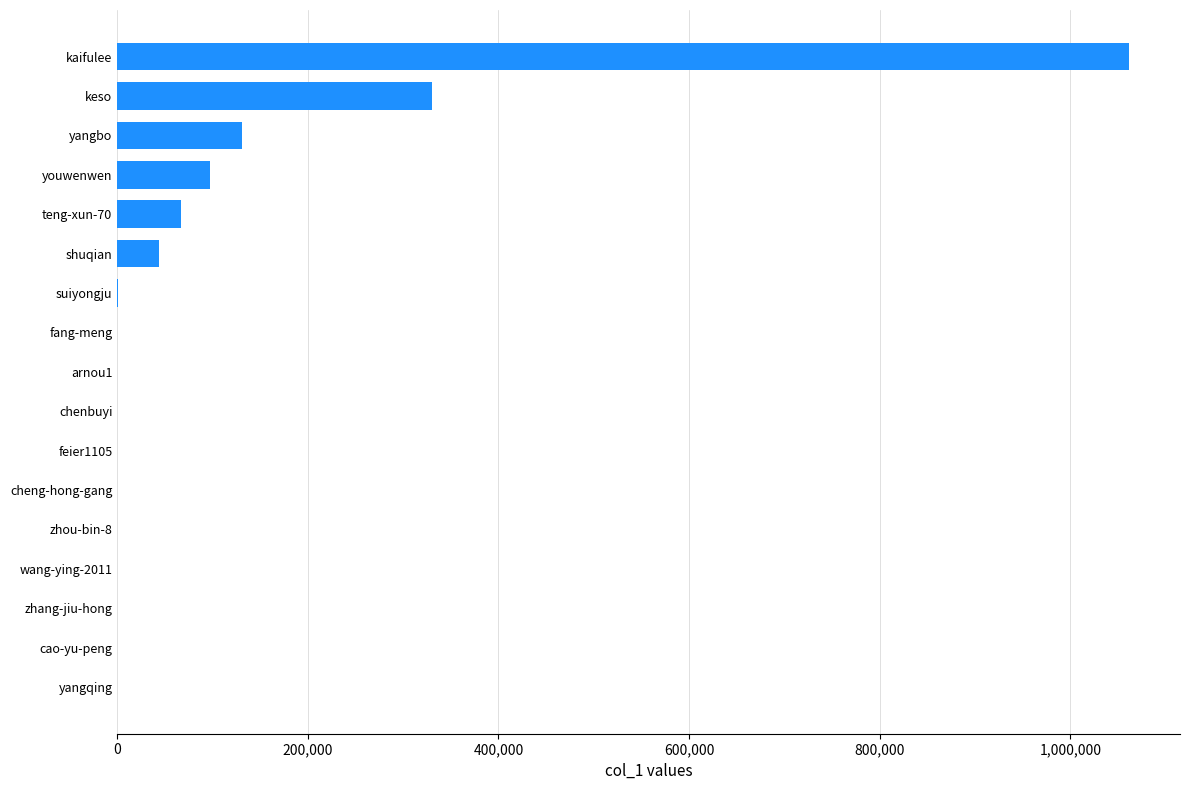

Between shuqian and zhou-bin-8, which is larger?

shuqian